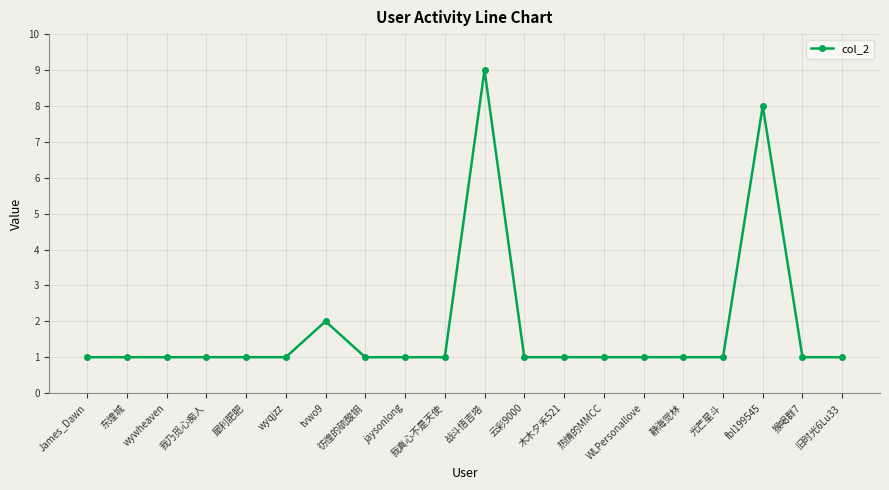

Approximately how many times larger is the value at 犀利肥肥 compared to 我真心不是天使?

1.0